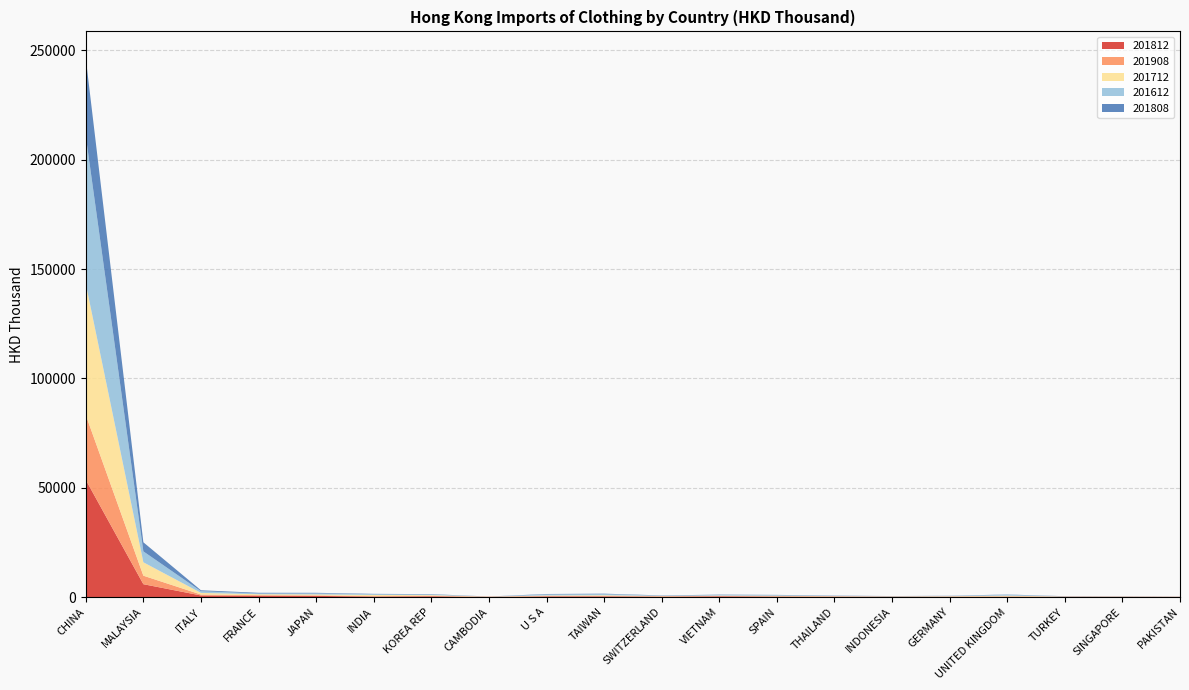

Reading left to right, extract all data points from this chart.

201812: CHINA=53576.0	MALAYSIA=5856.7	ITALY=705.9	FRANCE=537.3	JAPAN=506.5	INDIA=215.4	KOREA REP=326.4	CAMBODIA=19.6	U S A=286.7	TAIWAN=294.7	SWITZERLAND=183.1	VIETNAM=311.4	SPAIN=215.7	THAILAND=168.4	INDONESIA=82.7	GERMANY=120.4	UNITED KINGDOM=160.5	TURKEY=87.0	SINGAPORE=79.8	PAKISTAN=51.5
201908: CHINA=29697.8	MALAYSIA=3895.0	ITALY=425.2	FRANCE=328.8	JAPAN=245.6	INDIA=178.2	KOREA REP=173.3	CAMBODIA=147.6	U S A=143.9	TAIWAN=142.4	SWITZERLAND=140.9	VIETNAM=129.1	SPAIN=105.5	THAILAND=100.4	INDONESIA=91.4	GERMANY=82.8	UNITED KINGDOM=74.8	TURKEY=67.6	SINGAPORE=45.0	PAKISTAN=44.3
201712: CHINA=60028.9	MALAYSIA=6132.8	ITALY=752.4	FRANCE=391.3	JAPAN=431.8	INDIA=561.1	KOREA REP=351.5	CAMBODIA=29.5	U S A=263.8	TAIWAN=362.7	SWITZERLAND=135.5	VIETNAM=189.8	SPAIN=244.1	THAILAND=133.3	INDONESIA=105.6	GERMANY=162.4	UNITED KINGDOM=360.4	TURKEY=78.8	SINGAPORE=84.8	PAKISTAN=26.2
201612: CHINA=67556.6	MALAYSIA=4990.6	ITALY=774.4	FRANCE=362.9	JAPAN=459.3	INDIA=350.1	KOREA REP=278.4	CAMBODIA=24.5	U S A=480.5	TAIWAN=525.1	SWITZERLAND=154.2	VIETNAM=275.7	SPAIN=277.6	THAILAND=121.7	INDONESIA=91.7	GERMANY=131.5	UNITED KINGDOM=444.7	TURKEY=76.6	SINGAPORE=64.0	PAKISTAN=38.2
201808: CHINA=35534.5	MALAYSIA=4150.2	ITALY=421.0	FRANCE=311.9	JAPAN=276.4	INDIA=143.3	KOREA REP=180.0	CAMBODIA=11.9	U S A=202.1	TAIWAN=203.8	SWITZERLAND=113.0	VIETNAM=177.4	SPAIN=127.6	THAILAND=120.0	INDONESIA=63.3	GERMANY=72.7	UNITED KINGDOM=110.1	TURKEY=64.0	SINGAPORE=39.7	PAKISTAN=20.7